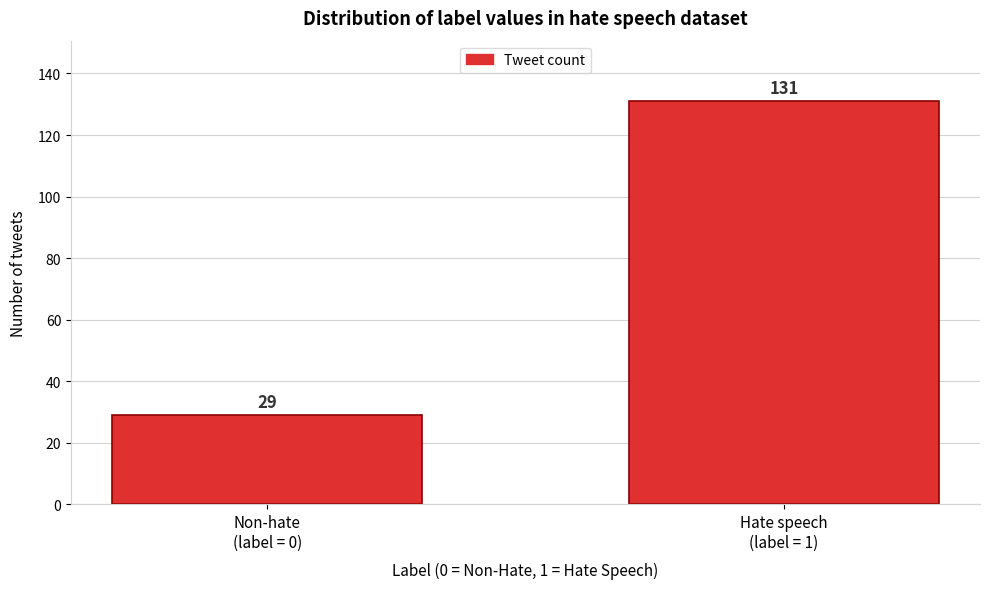

Reading right to left, extract all data points from this chart.

131	29